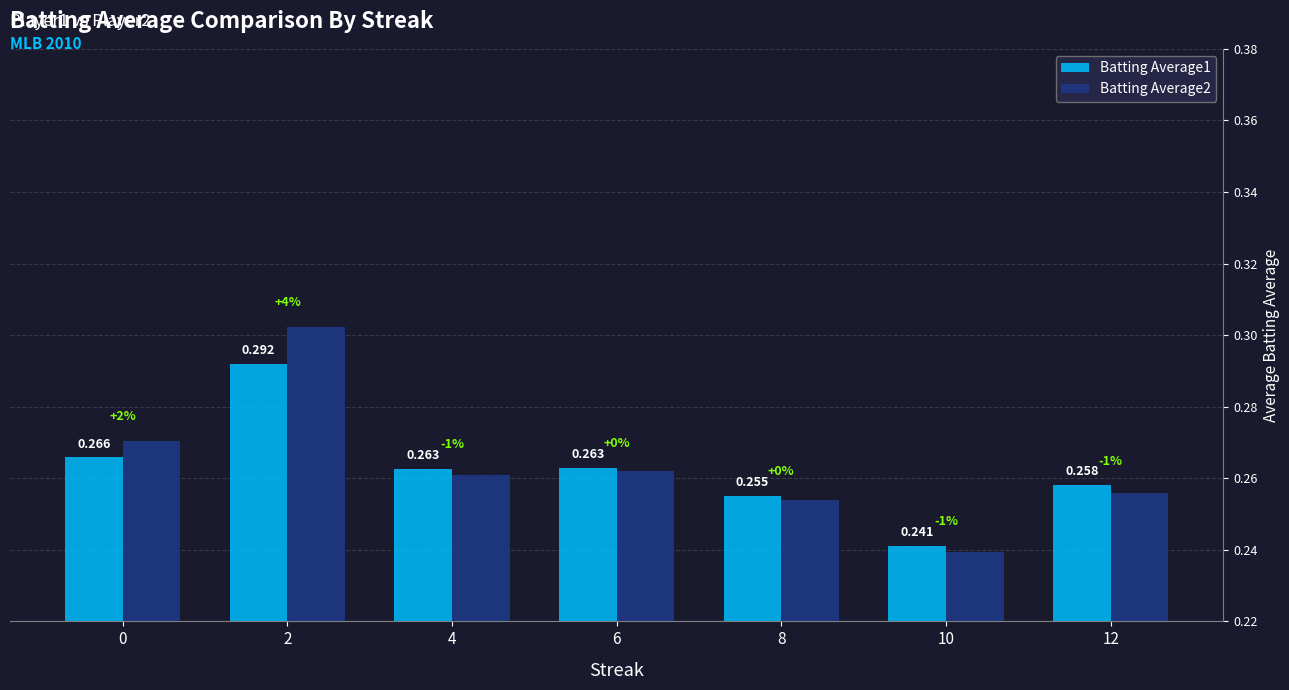

How many groups of bars are there?

7